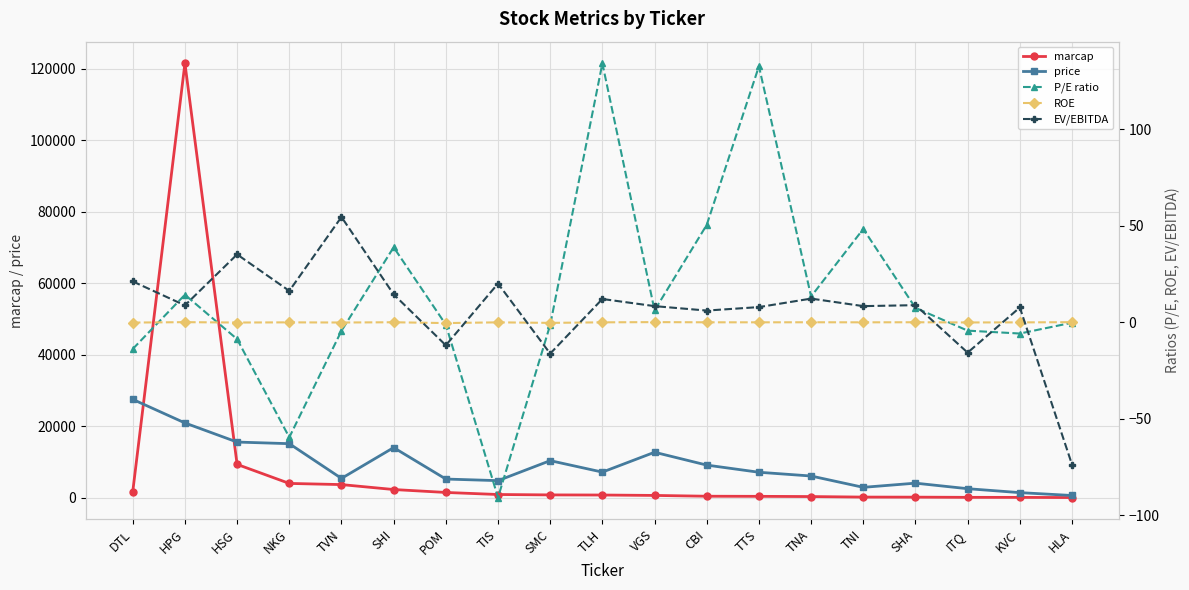

Is it true that EV/EBITDA equals 9.1 at DTL?

False